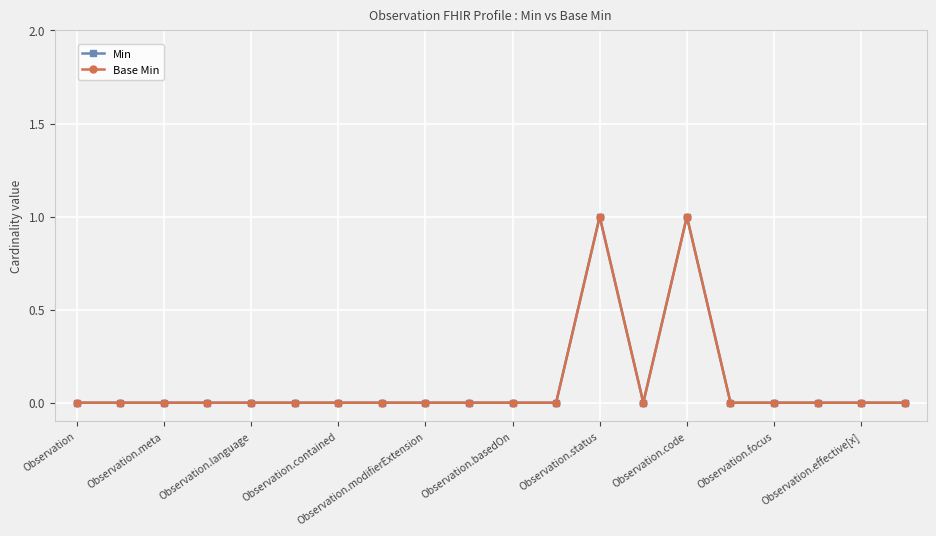

Reading left to right, list all the values displayed in this chart.

Min: 0	0	0	0	0	0	0	0	0	0	0	0	1	0	1	0	0	0	0	0
Base Min: 0	0	0	0	0	0	0	0	0	0	0	0	1	0	1	0	0	0	0	0